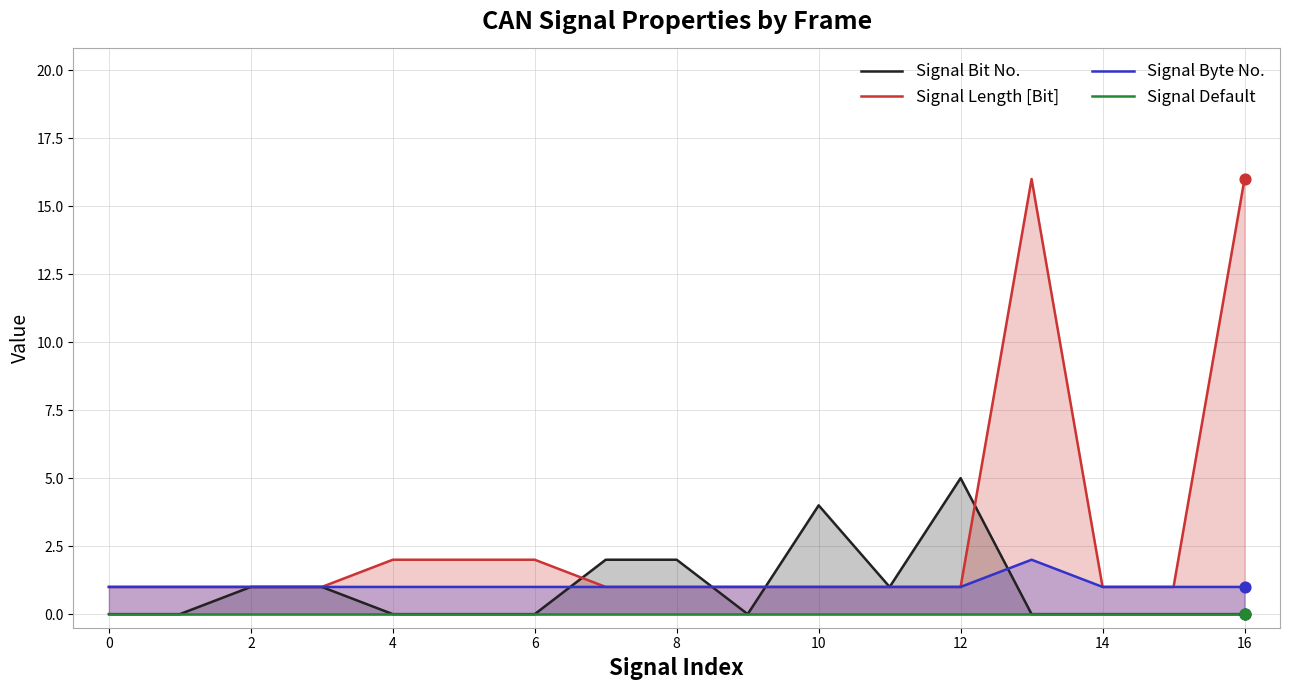

What are all the series names shown in the legend?

Signal Bit No., Signal Length [Bit], Signal Byte No., Signal Default